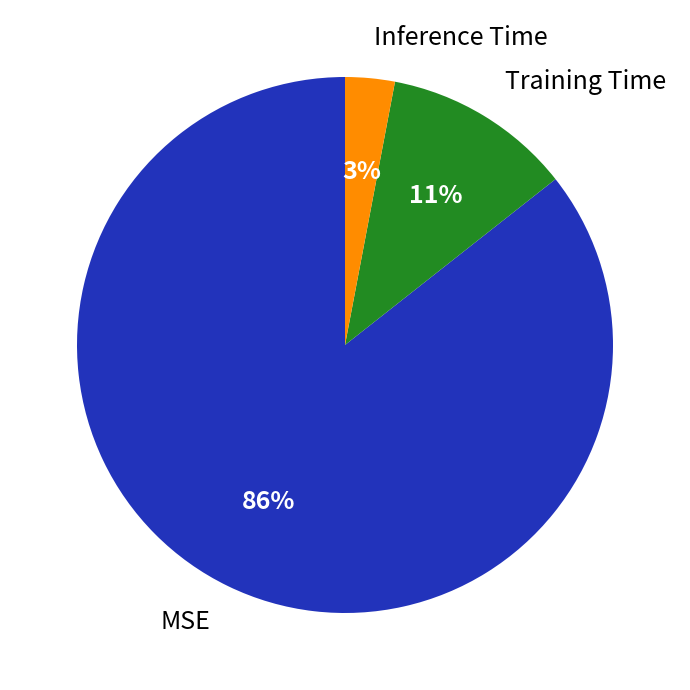

Combined, do Training Time and MSE account for over 50%?

Yes